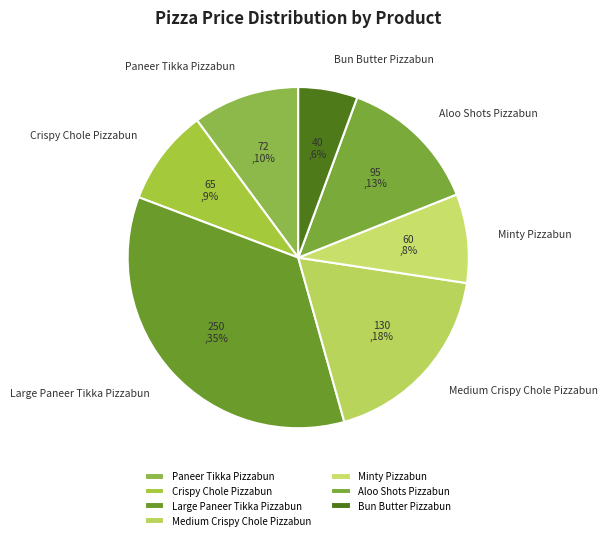

To the nearest percent, what portion does Crispy Chole Pizzabun represent?

9%